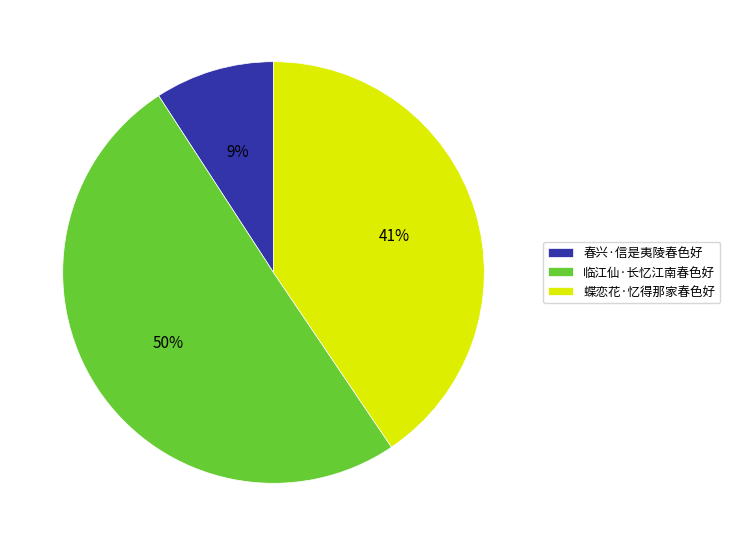

To the nearest percent, what portion does 临江仙·长忆江南春色好 represent?

50%